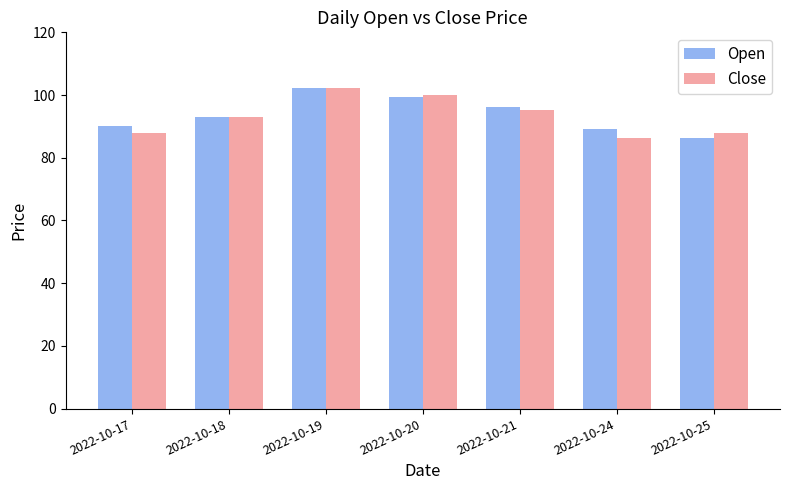

The value of Open at 2022-10-17 is 157.1. True or false?

False